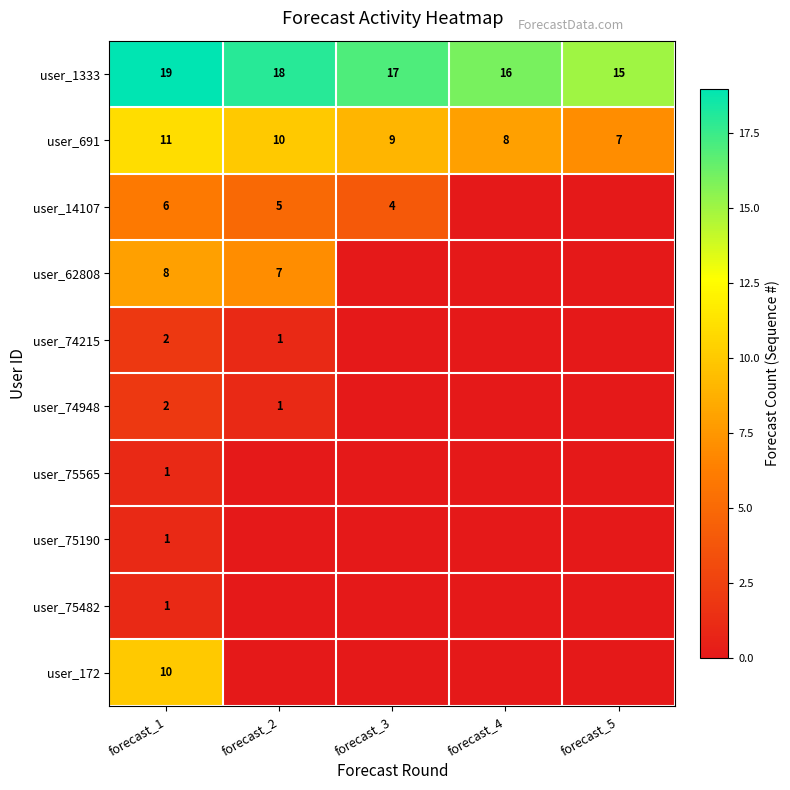

Where does the user_1333 series first go above 17?

forecast_1